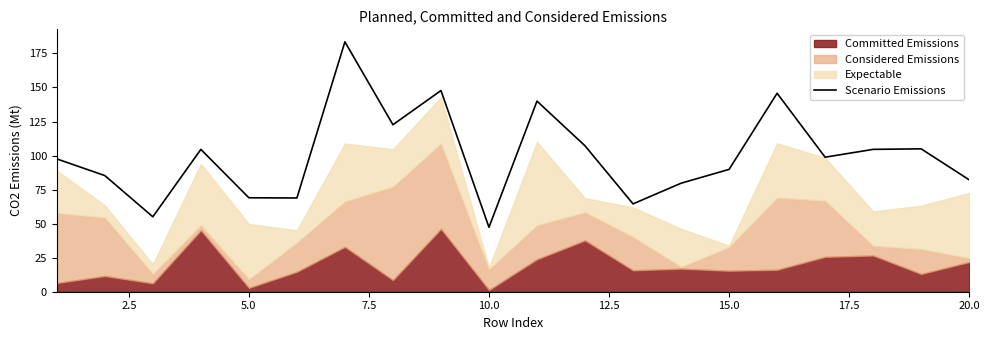

At which label does Scenario Emissions reach its minimum?

10.0